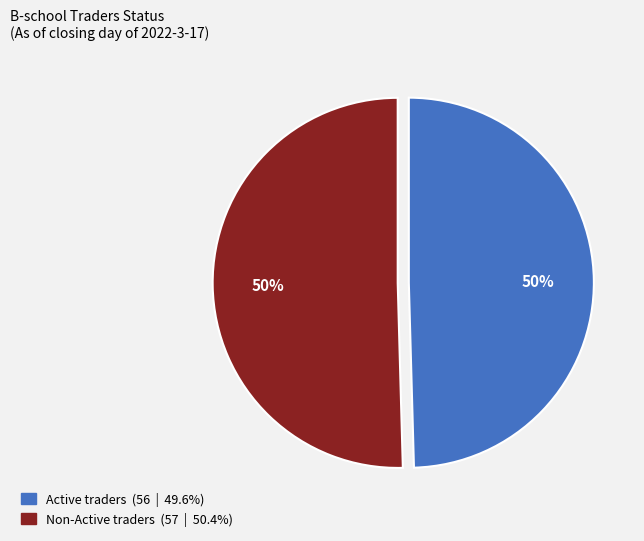

To the nearest percent, what portion does Non-Active traders represent?

50%